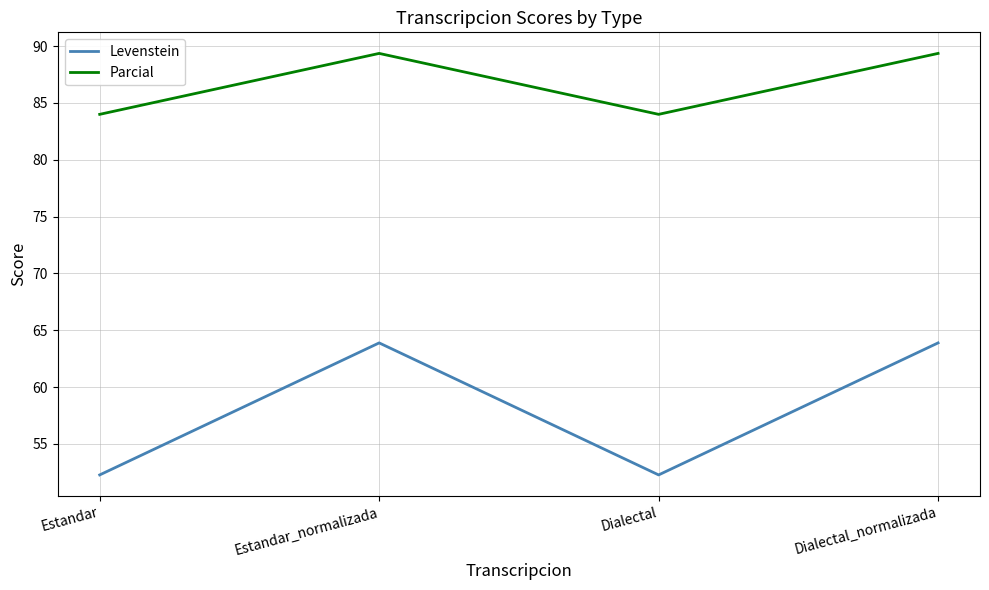

What is the spread (max minus min) of values at Estandar?

31.7